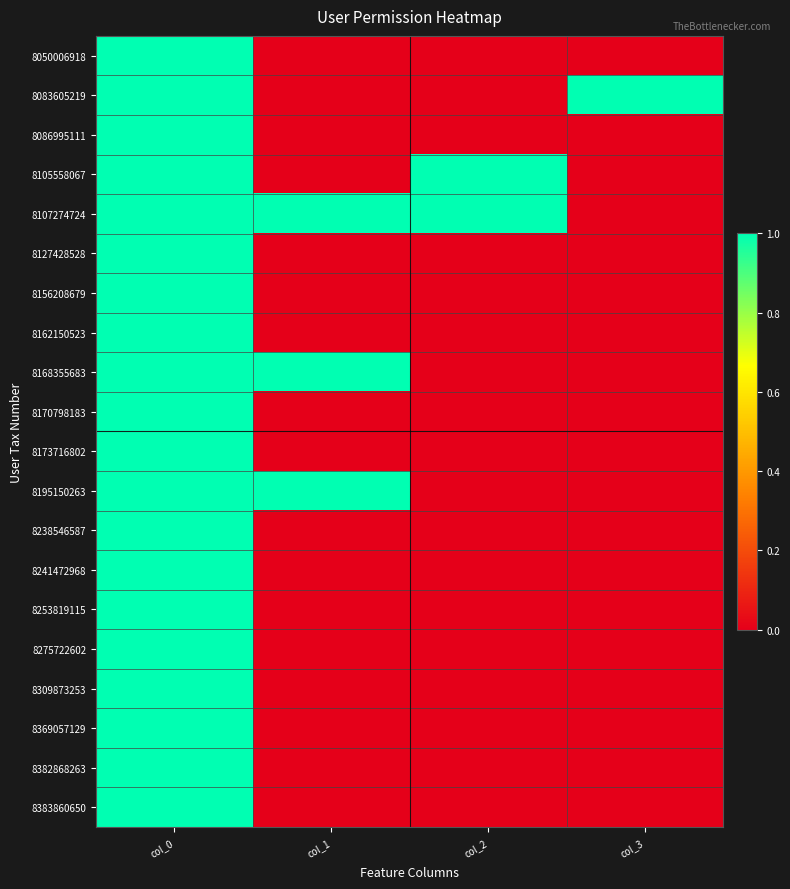

Reading left to right, what are all the values shown in this chart?

8050006918: col_0=1	col_1=0	col_2=0	col_3=0
8083605219: col_0=1	col_1=0	col_2=0	col_3=1
8086995111: col_0=1	col_1=0	col_2=0	col_3=0
8105558067: col_0=1	col_1=0	col_2=1	col_3=0
8107274724: col_0=1	col_1=1	col_2=1	col_3=0
8127428528: col_0=1	col_1=0	col_2=0	col_3=0
8156208679: col_0=1	col_1=0	col_2=0	col_3=0
8162150523: col_0=1	col_1=0	col_2=0	col_3=0
8168355683: col_0=1	col_1=1	col_2=0	col_3=0
8170798183: col_0=1	col_1=0	col_2=0	col_3=0
8173716802: col_0=1	col_1=0	col_2=0	col_3=0
8195150263: col_0=1	col_1=1	col_2=0	col_3=0
8238546587: col_0=1	col_1=0	col_2=0	col_3=0
8241472968: col_0=1	col_1=0	col_2=0	col_3=0
8253819115: col_0=1	col_1=0	col_2=0	col_3=0
8275722602: col_0=1	col_1=0	col_2=0	col_3=0
8309873253: col_0=1	col_1=0	col_2=0	col_3=0
8369057129: col_0=1	col_1=0	col_2=0	col_3=0
8382868263: col_0=1	col_1=0	col_2=0	col_3=0
8383860650: col_0=1	col_1=0	col_2=0	col_3=0